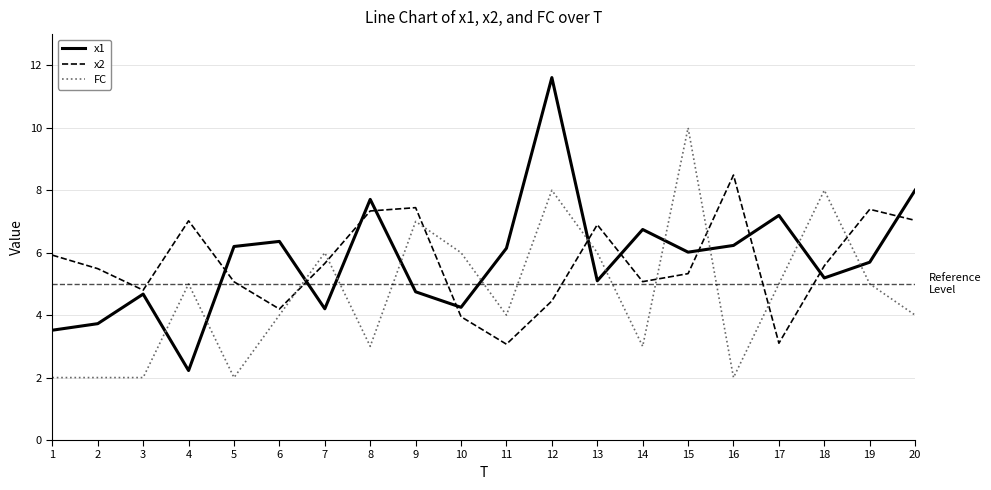

True or false: FC has a value of 7.9 at 17.

False